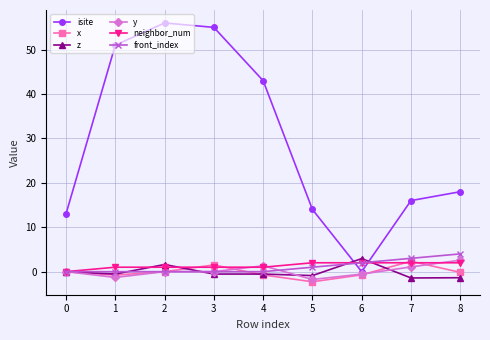

Which series has the largest total across all categories?

isite